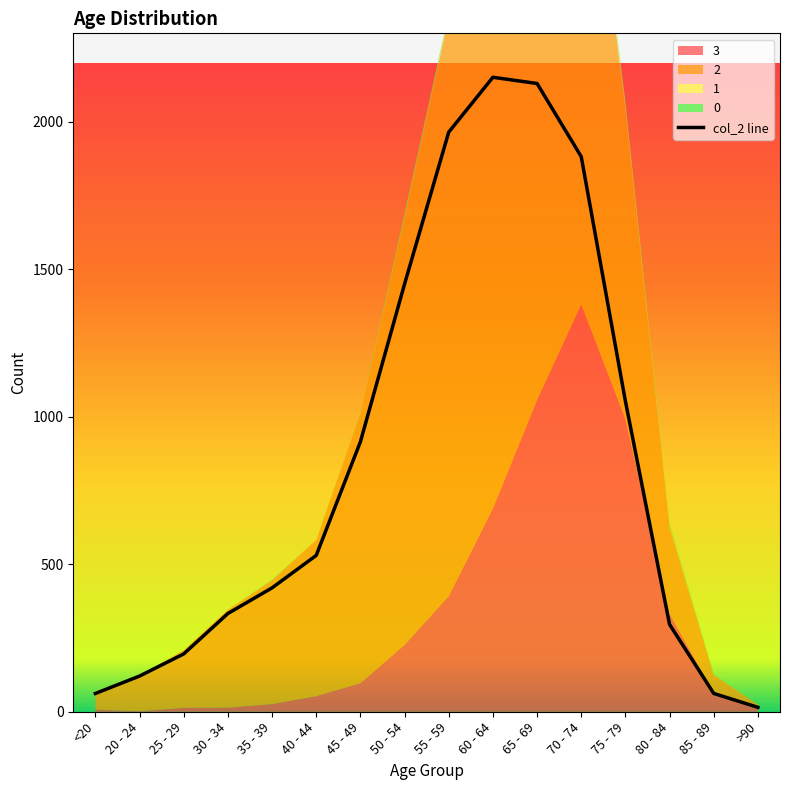

True or false: the data has more than 1 interior local peaks.

False